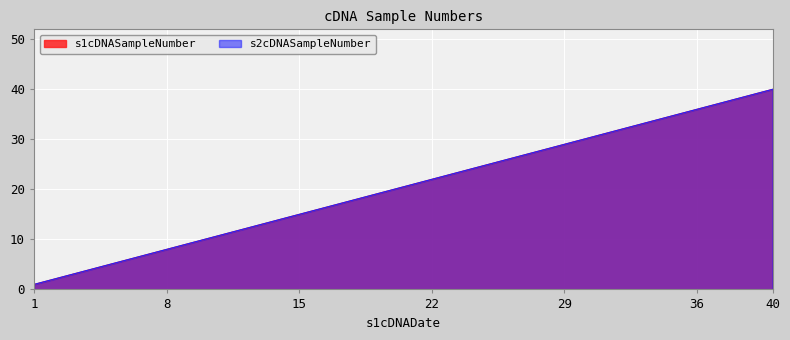

True or false: s2cDNASampleNumber and s1cDNASampleNumber cross at least once.

False